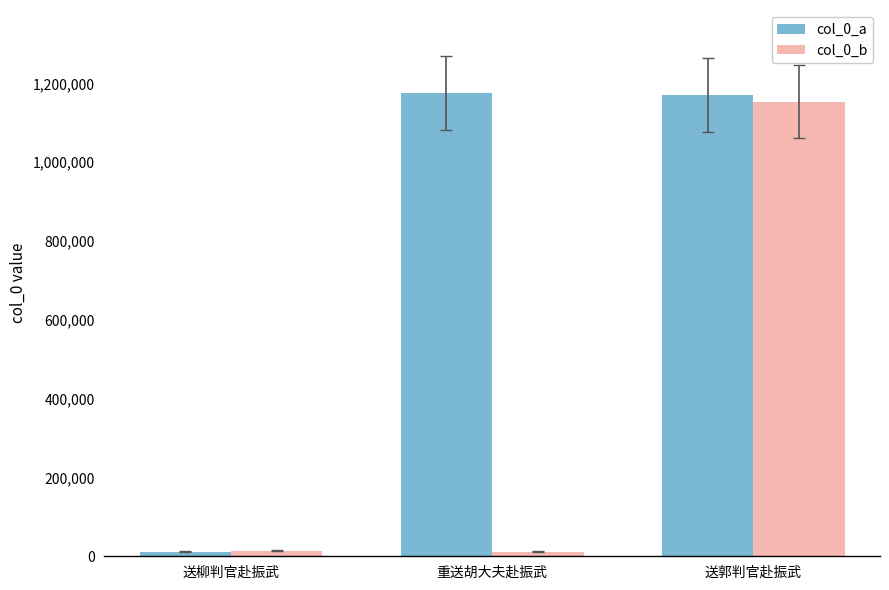

What are all the series names shown in the legend?

col_0_a, col_0_b